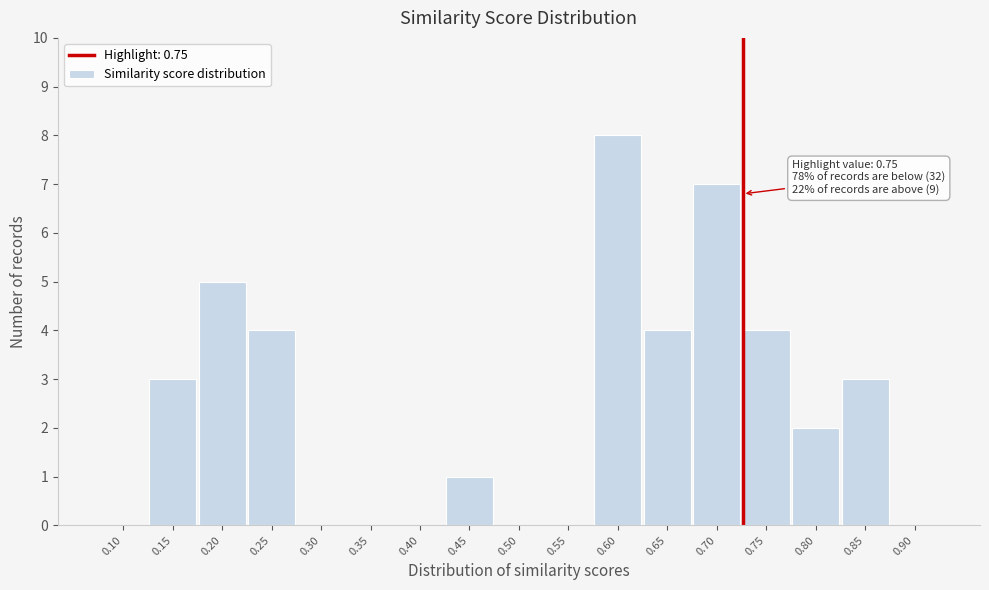

Reading left to right, extract all data points from this chart.

0.10=0	0.15=3	0.20=5	0.25=4	0.30=0	0.35=0	0.40=0	0.45=1	0.50=0	0.55=0	0.60=8	0.65=4	0.70=7	0.75=4	0.80=2	0.85=3	0.90=0